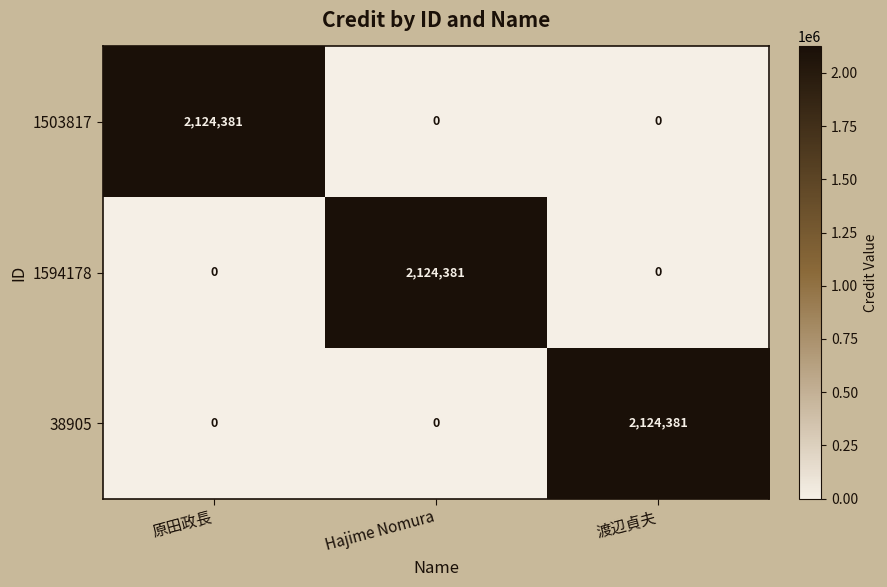

True or false: 1503817 has a value of 2124381 at 原田政長.

True